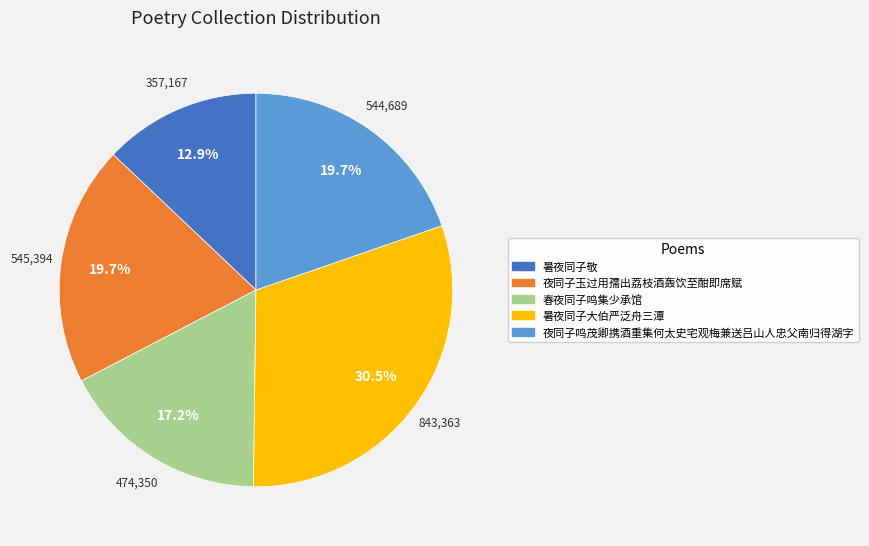

Does any single category account for the majority?

No